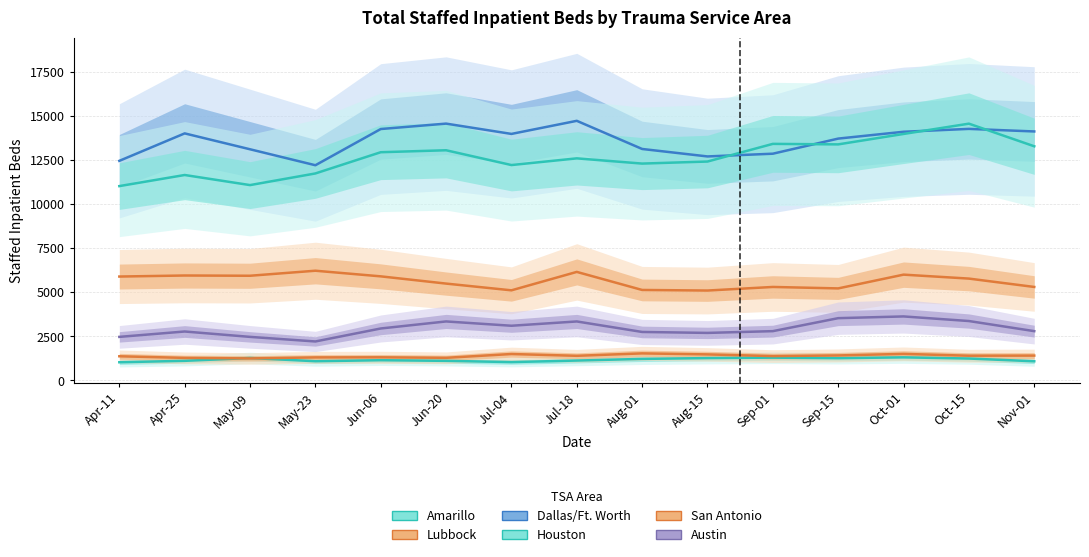

What is the minimum value for Lubbock?

1247